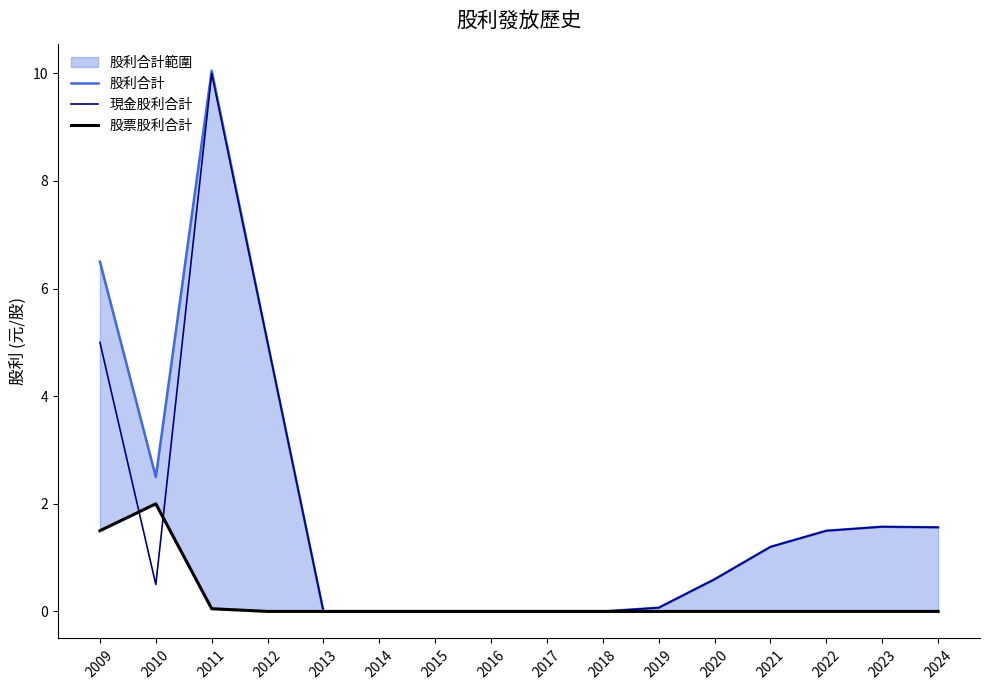

Does the chart have visible grid lines?

No